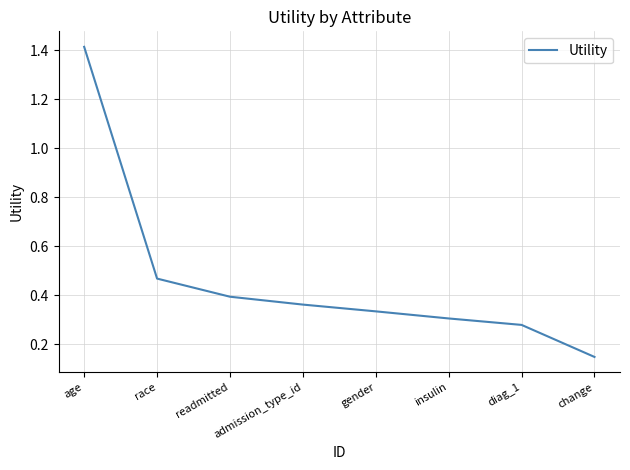

What is the sum of all values?

3.7